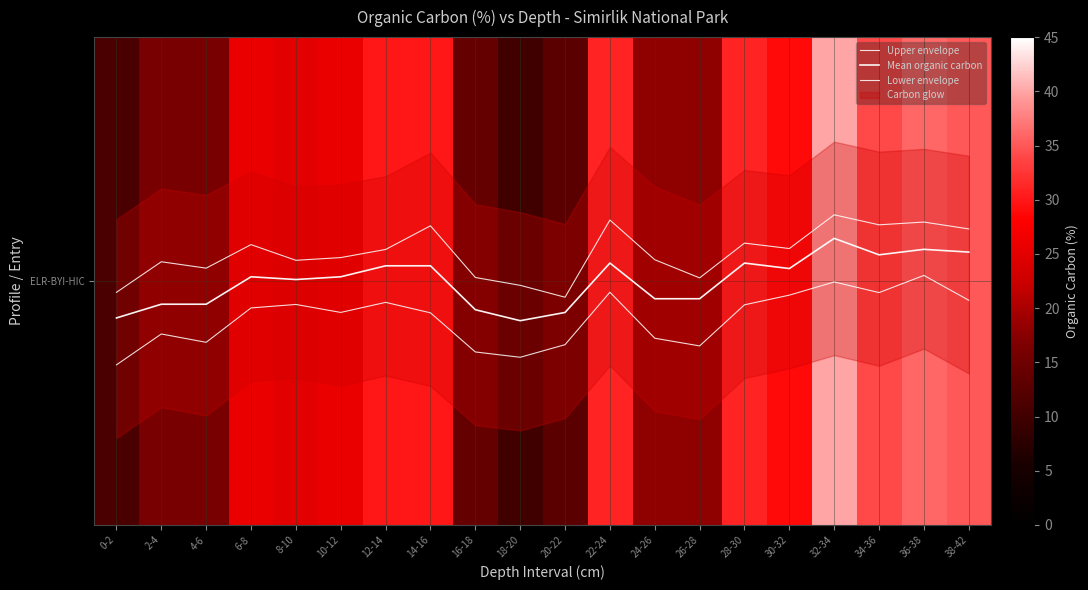

At which label does Mean organic carbon reach its minimum?

18-20